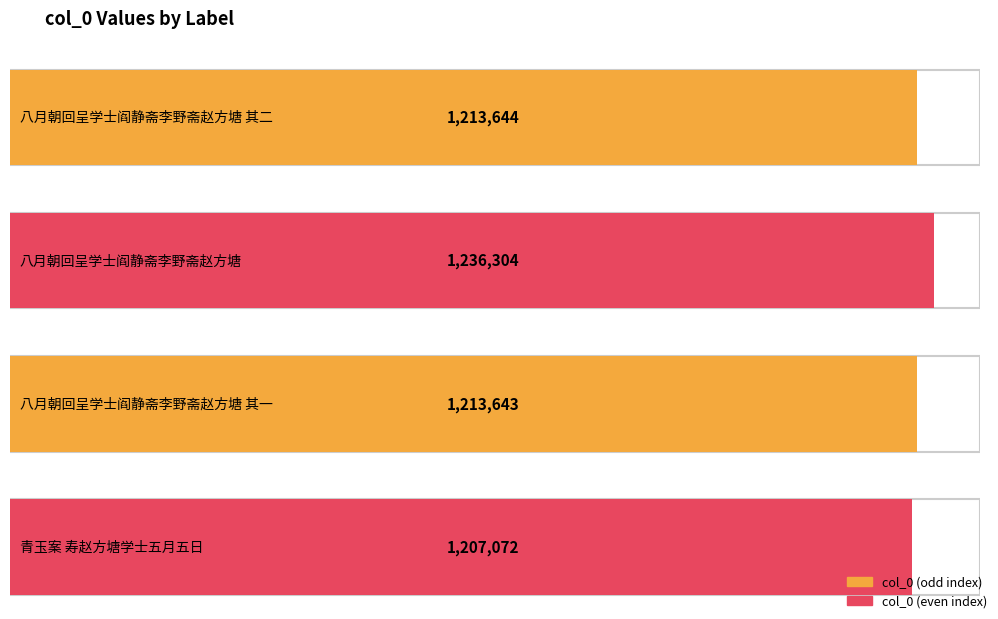

What is the label of the 2nd bar from the right?

八月朝回呈学士阎静斋李野斋赵方塘 其一